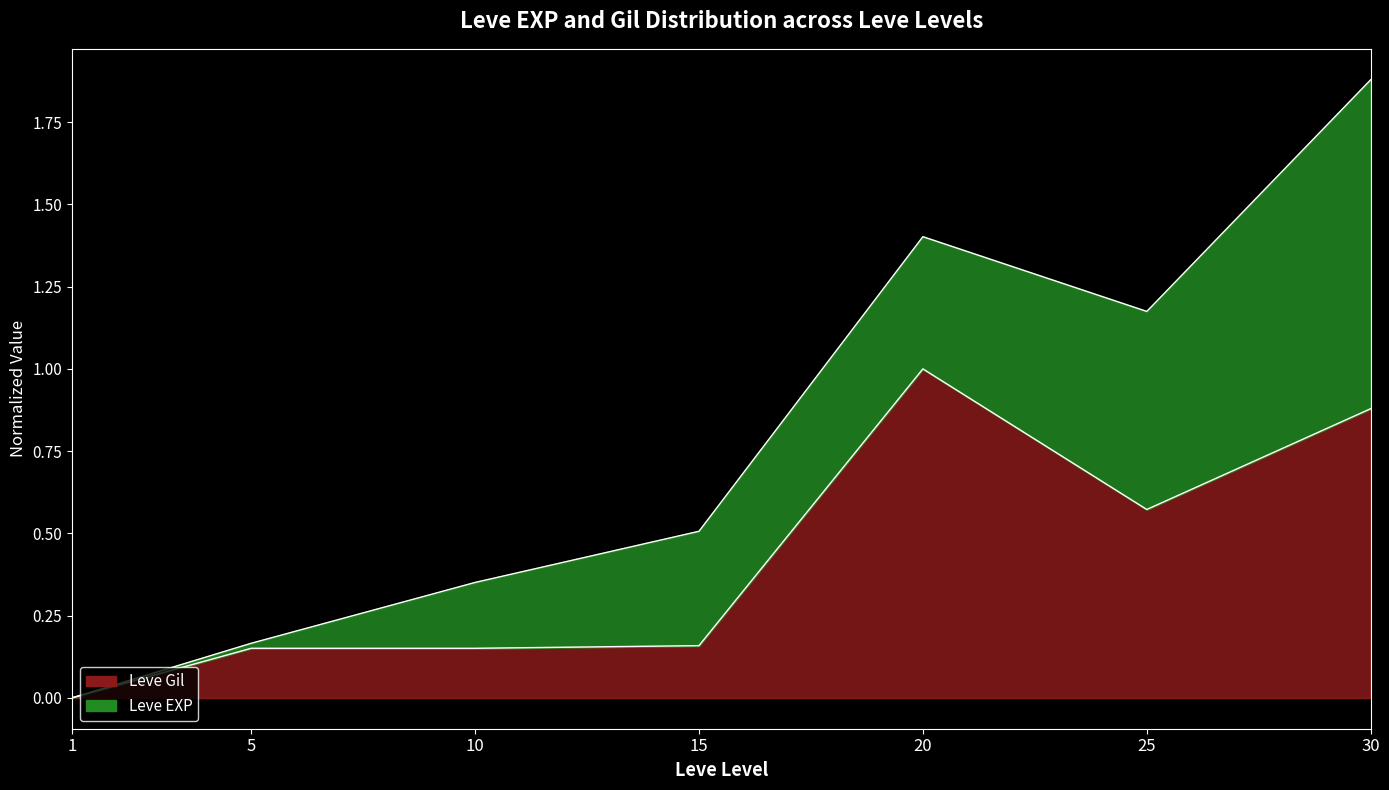

What is the greatest value displayed?

1.0